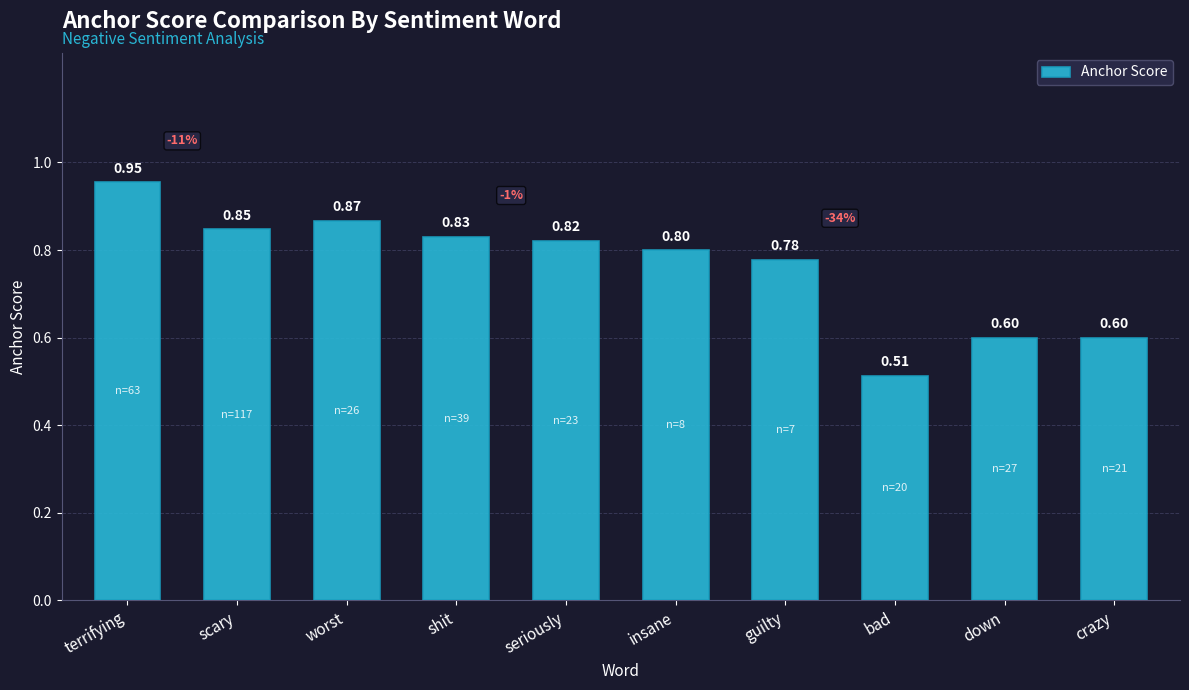

Are the bars grouped side by side (vs. stacked)?

No